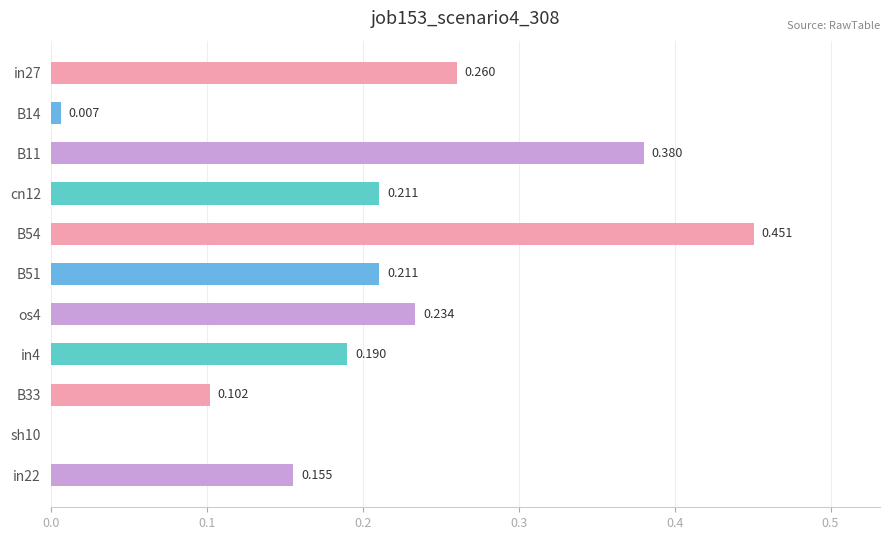

Are the bars horizontal?

Yes